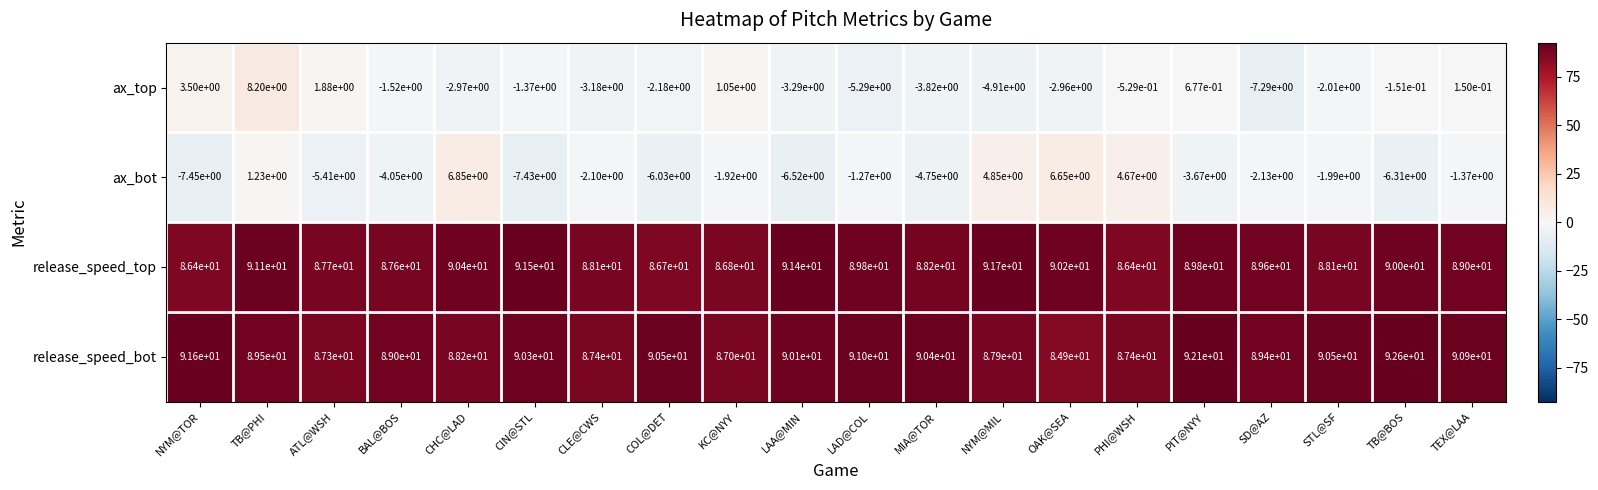

Is it true that ax_top equals 1.9 at NYM@TOR?

False